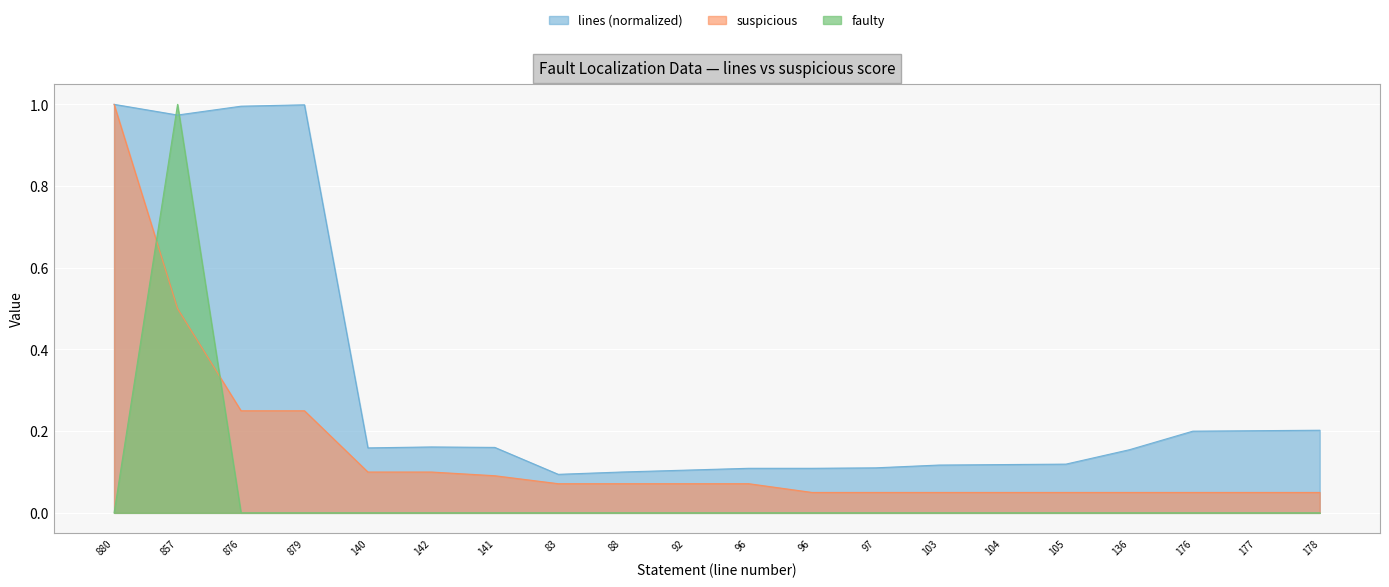

List the series in order of their peak value, highest first.

lines, suspicious, faulty